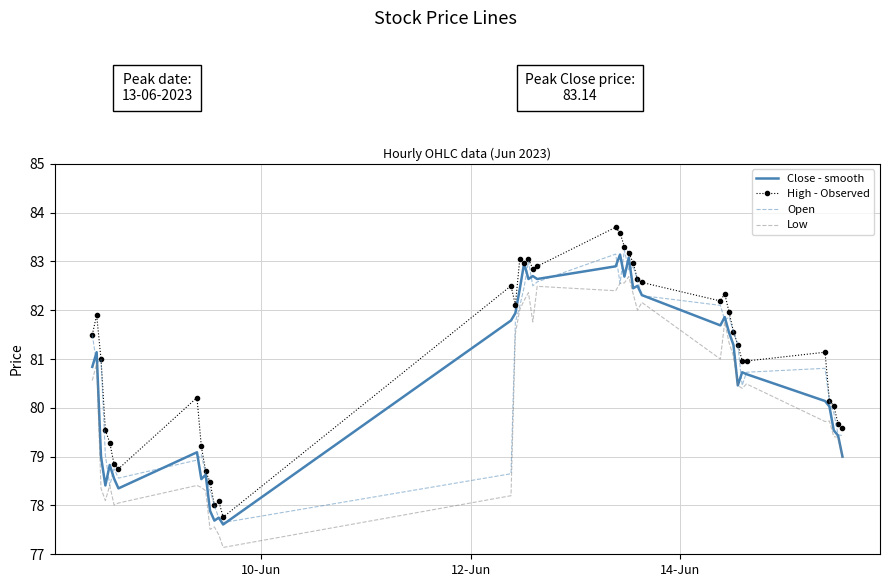

Which series has the largest total across all categories?

High - Observed